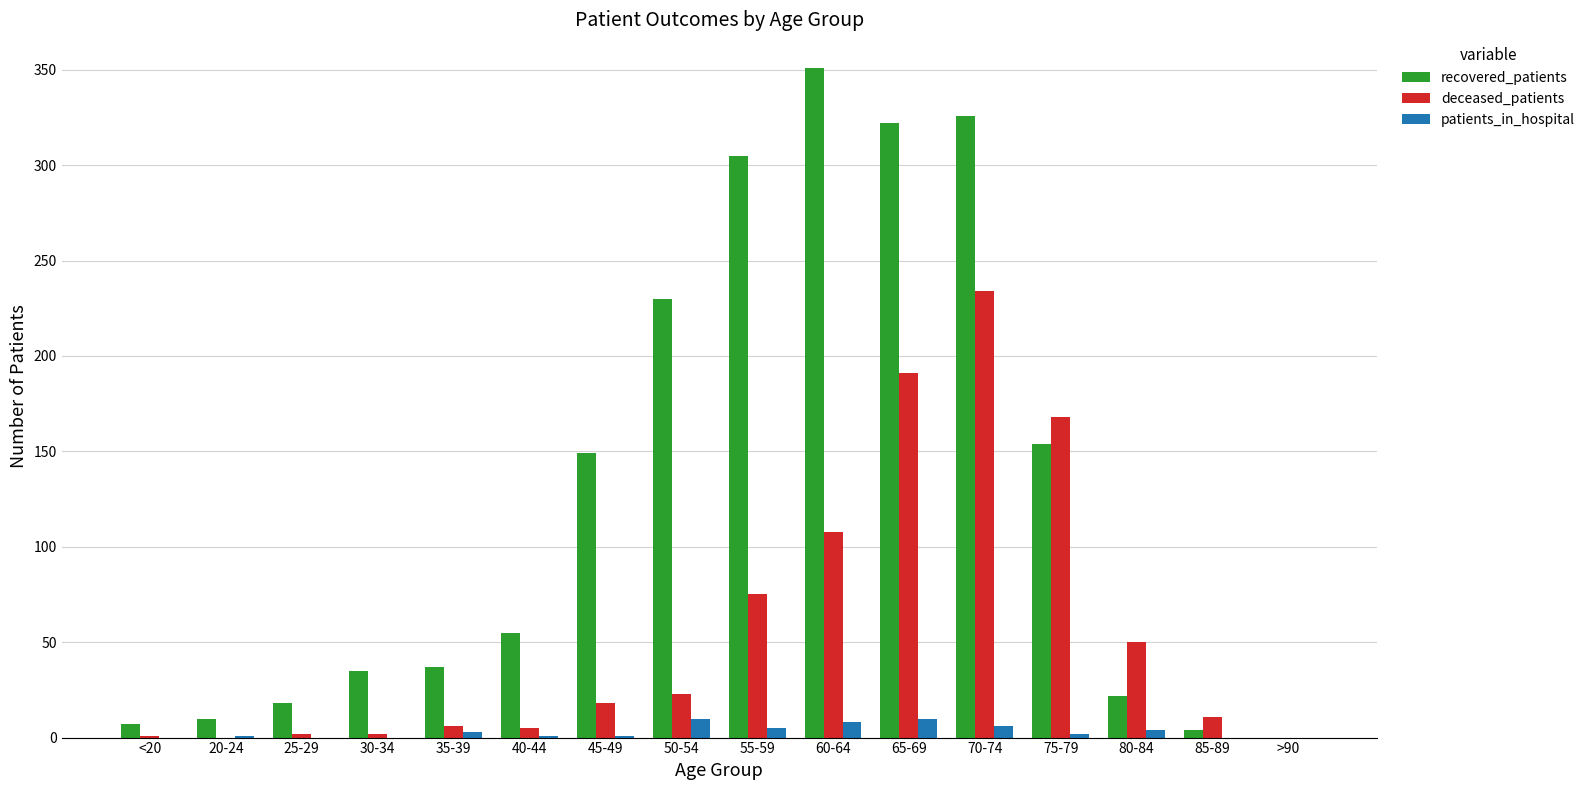

What is the greatest value displayed?

351